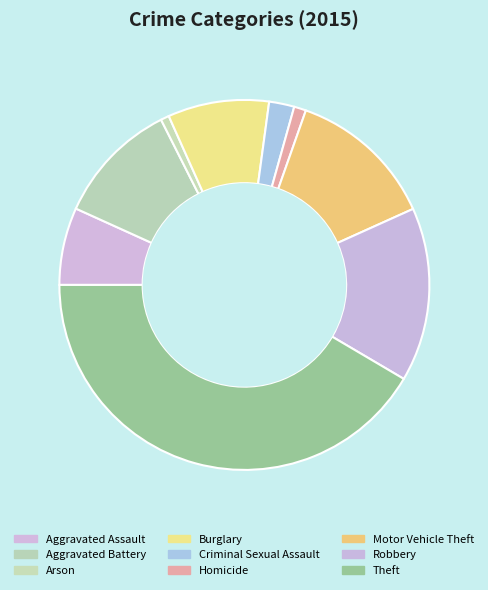

How many segments does this pie chart have?

9